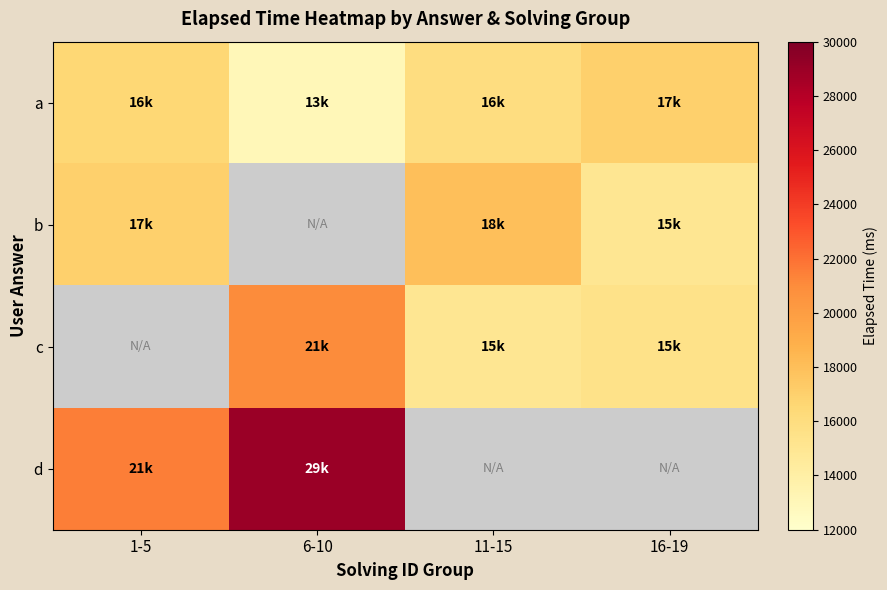

Which category has the highest value in the d series?

6-10